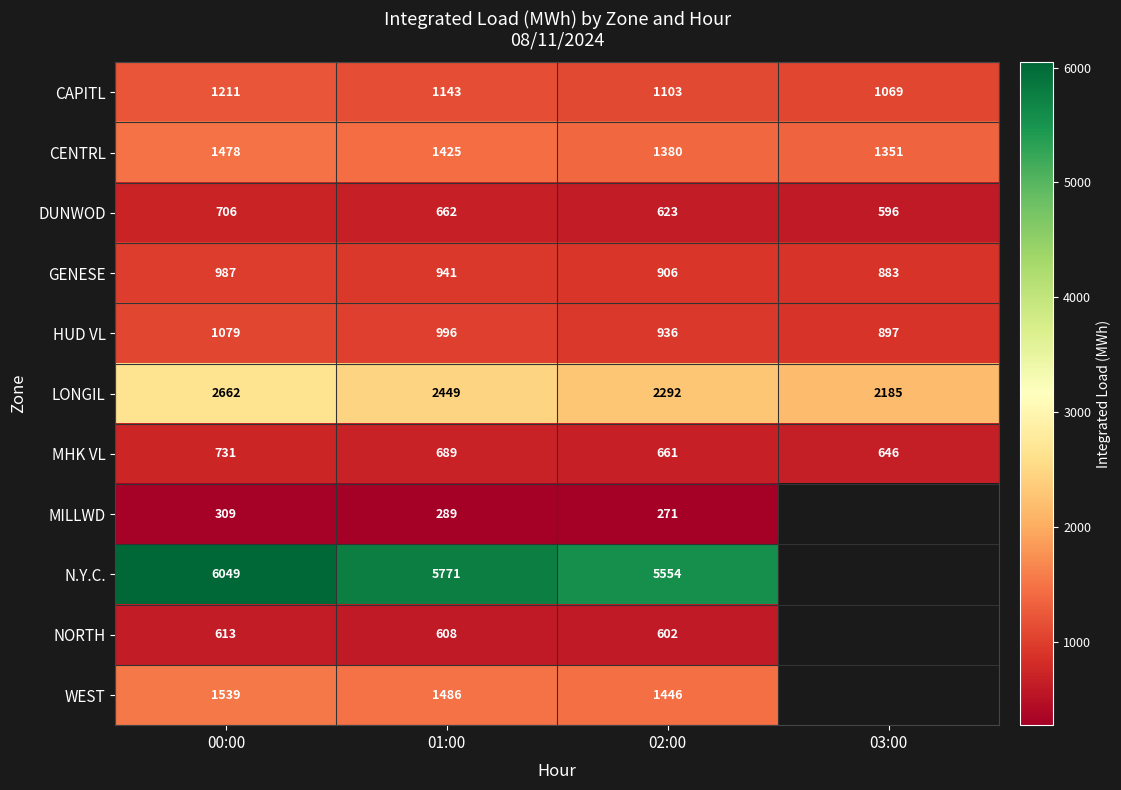

What is the minimum value shown in the chart?

271.1